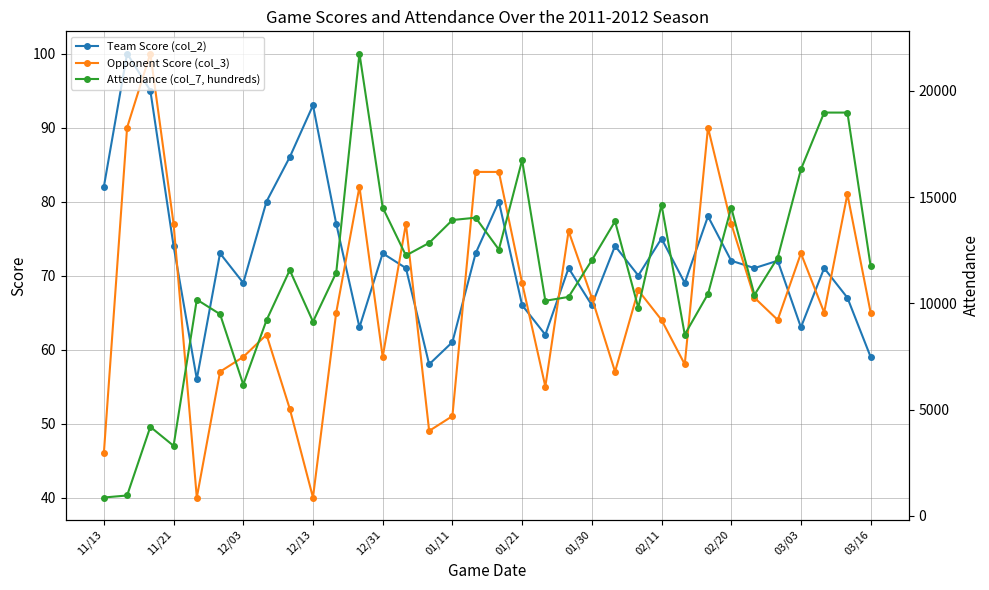

True or false: Attendance (col_7, hundreds) and Opponent Score (col_3) intersect in this chart.

False